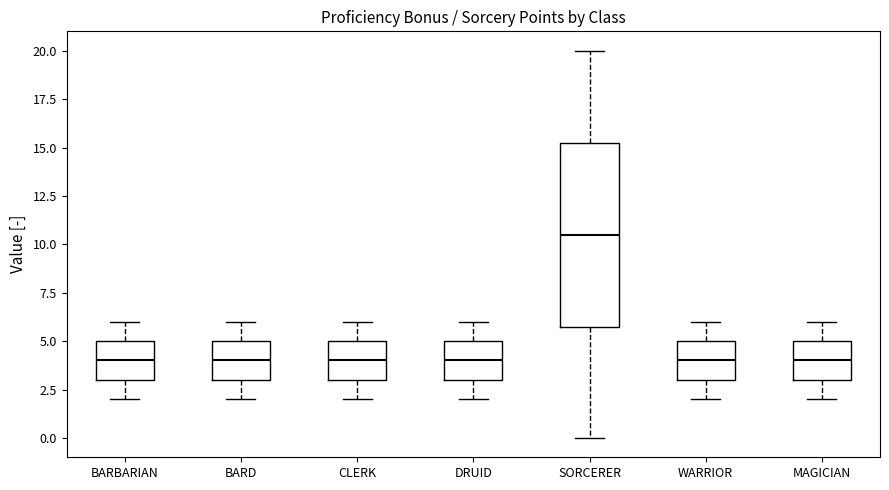

Which box is the tallest, from its lower edge to its upper edge?

SORCERER